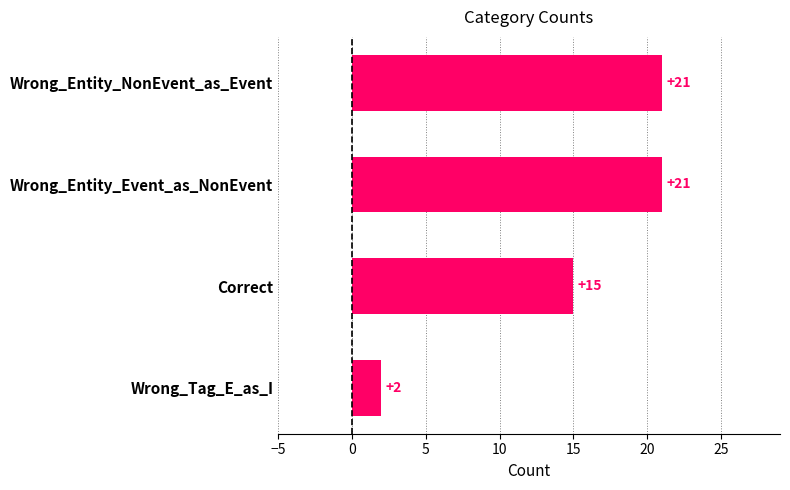

Count the number of categories in the chart.

4